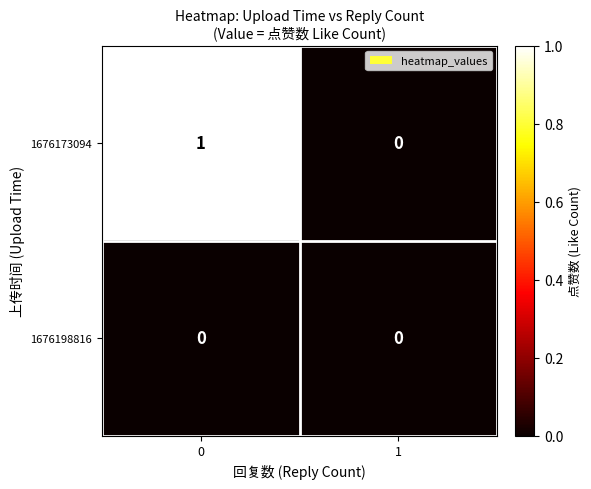

Which series has the largest total across all categories?

1676173094